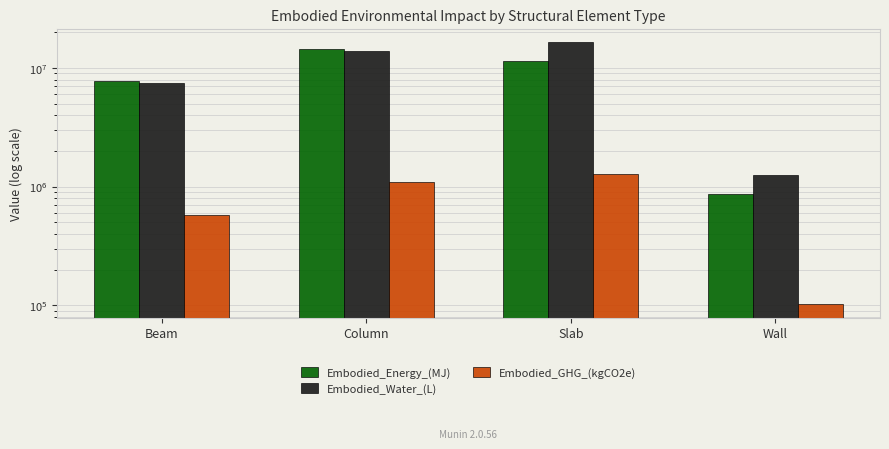

True or false: Embodied_Energy_(MJ) has a value of 14589802.6 at Column.

True